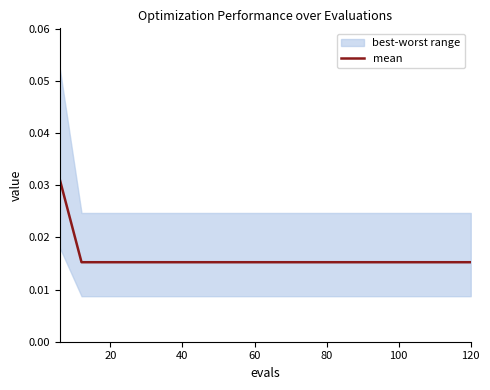

What is the label of the 7th point from the left?

120